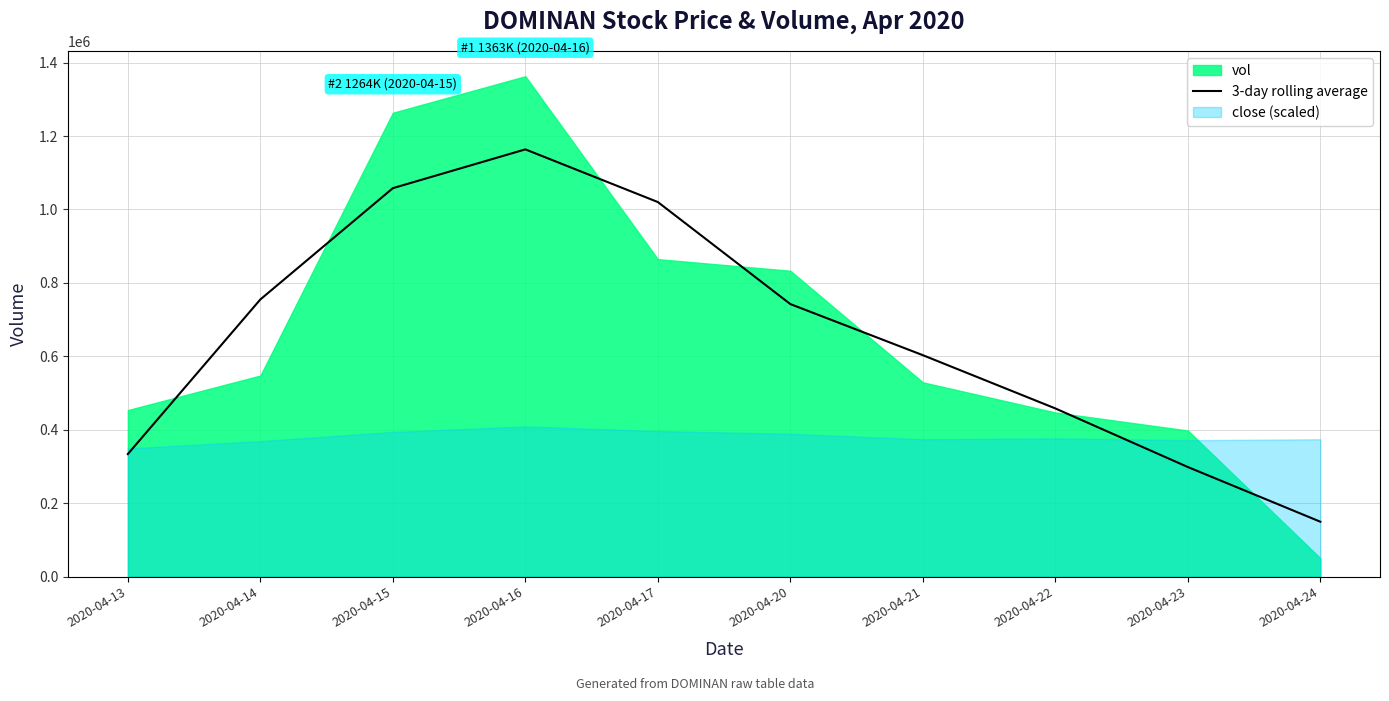

How many interior local peaks (higher than both neighbors) does the data have?

1